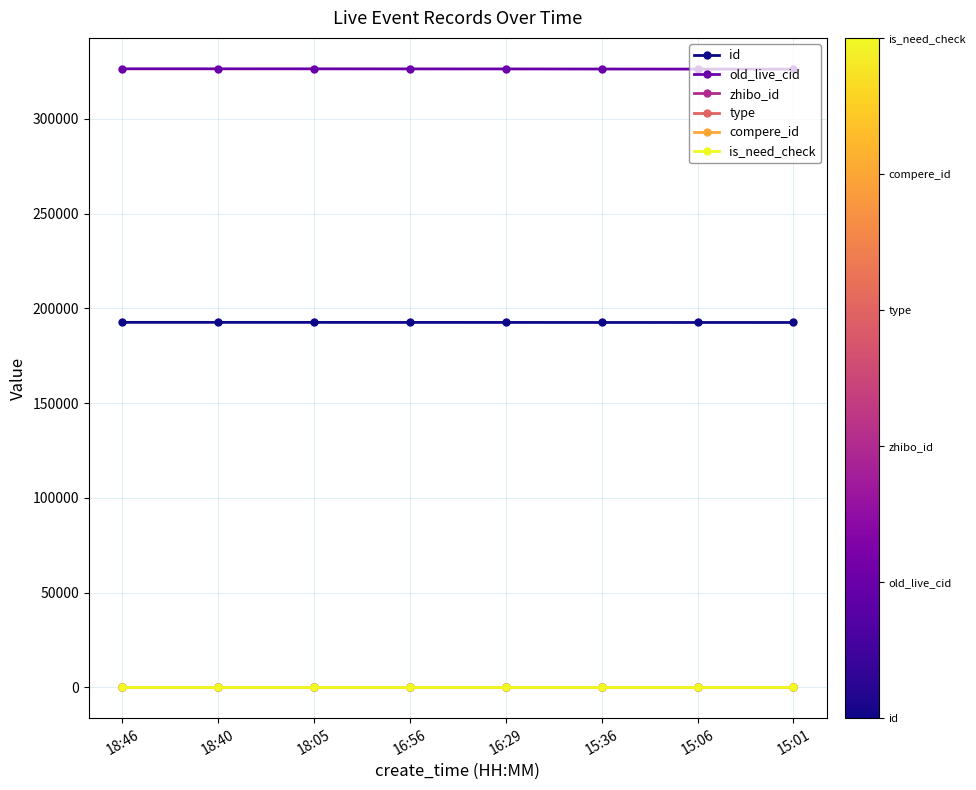

Is this an area chart (filled region under the line)?

No